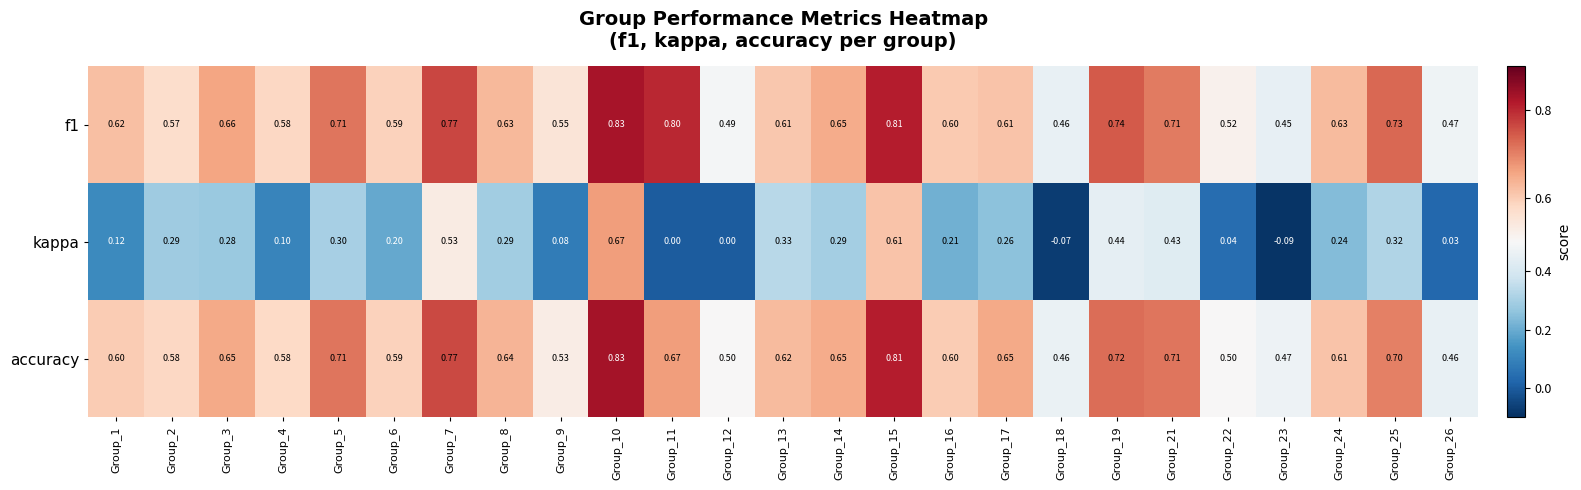

Which series has the widest spread of values?

kappa